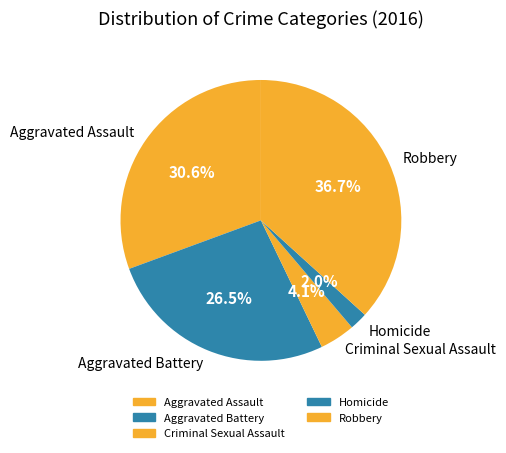

Which has a higher value, Criminal Sexual Assault or Aggravated Battery?

Aggravated Battery